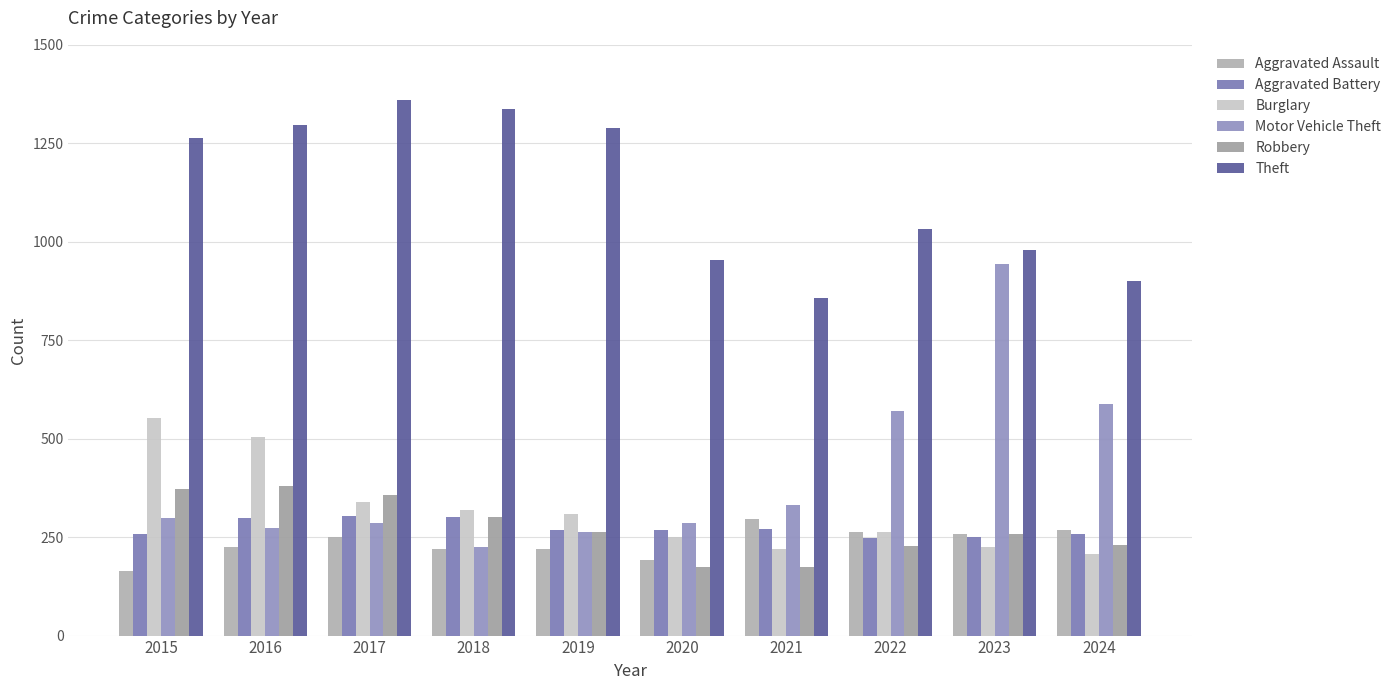

What is the total value across all series at 2022?

2604